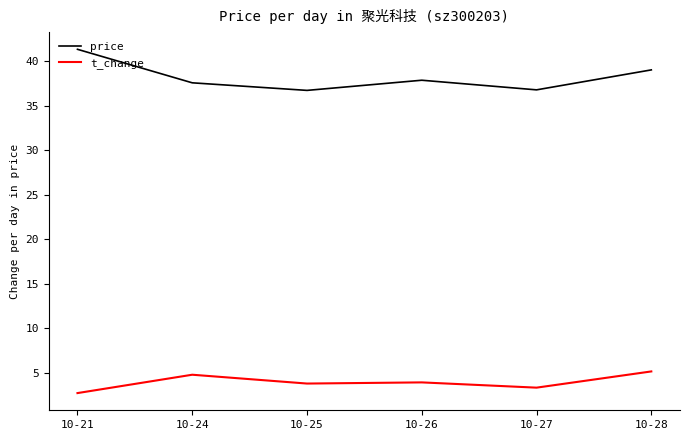

What is the spread (max minus min) of values at 10-28?

33.8